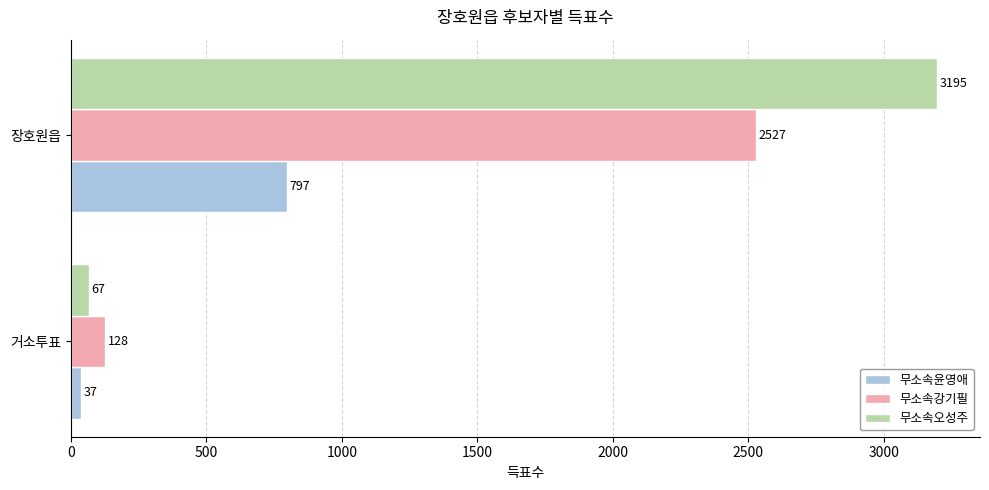

What is the average value of the 무소속강기필 series?

1328